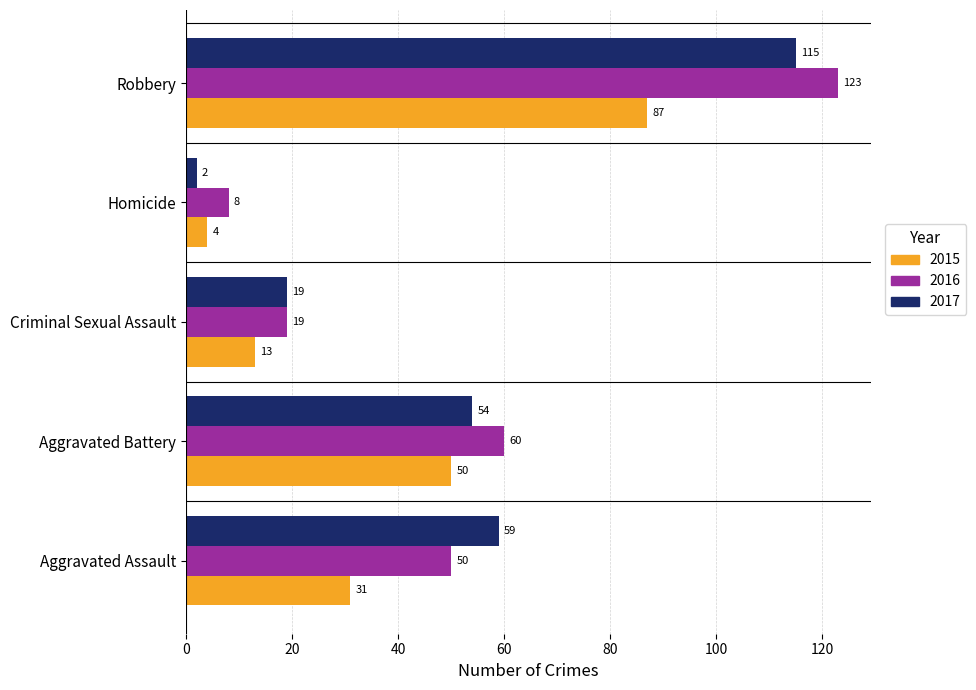

Is it true that 2015 equals 84 at Aggravated Battery?

False